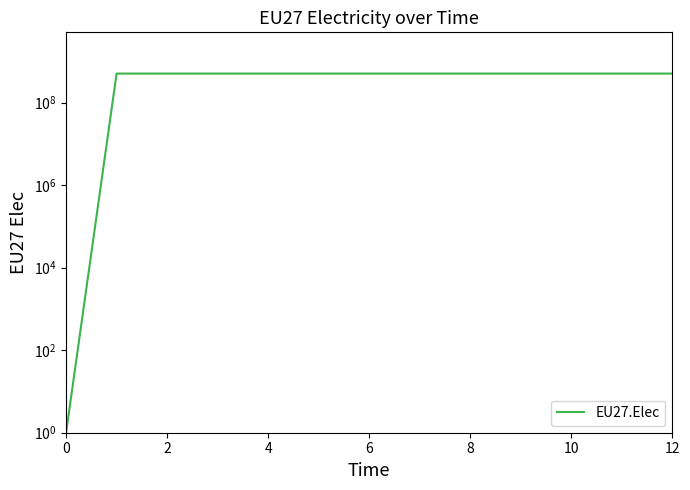

The value at 6 is 905648894. True or false?

False